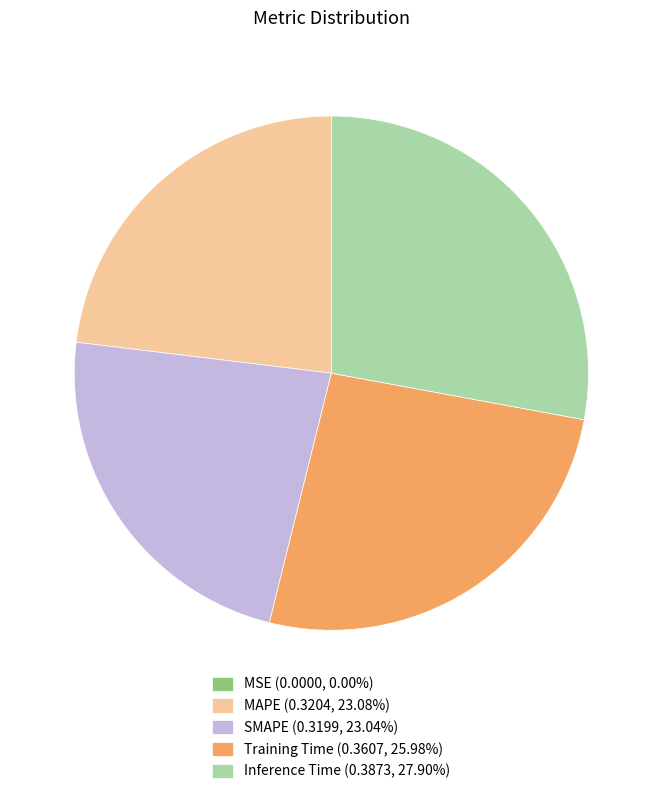

Is there any slice that represents more than half of the pie?

No